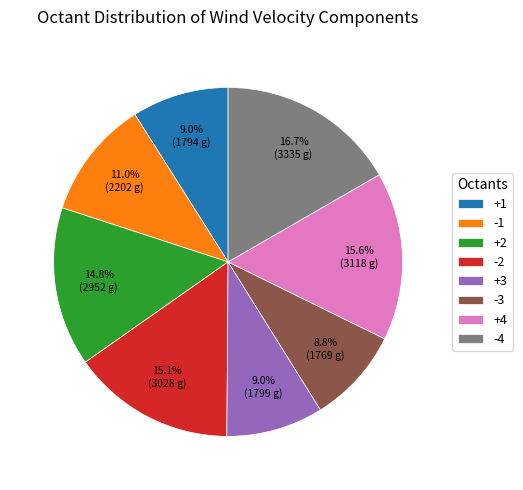

Is it true that -4 is 17% of the pie?

True